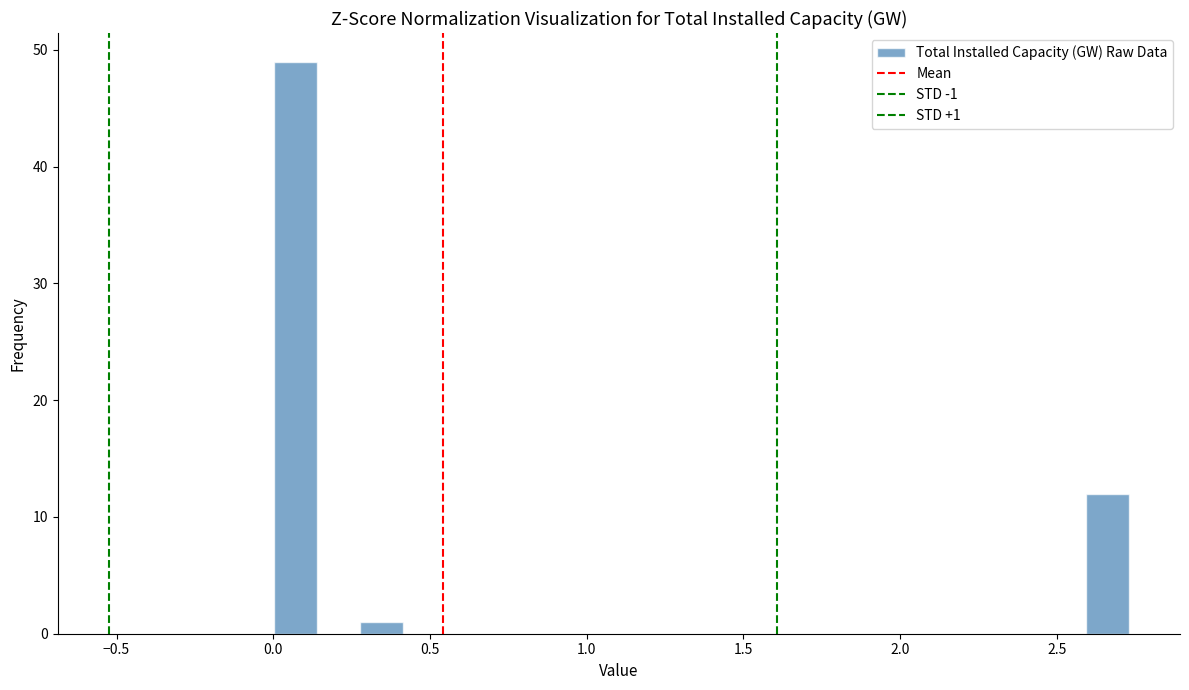

Around what value on the x-axis is the tallest bar? Give the approximate position of its centre, as read against the axis.

0.05